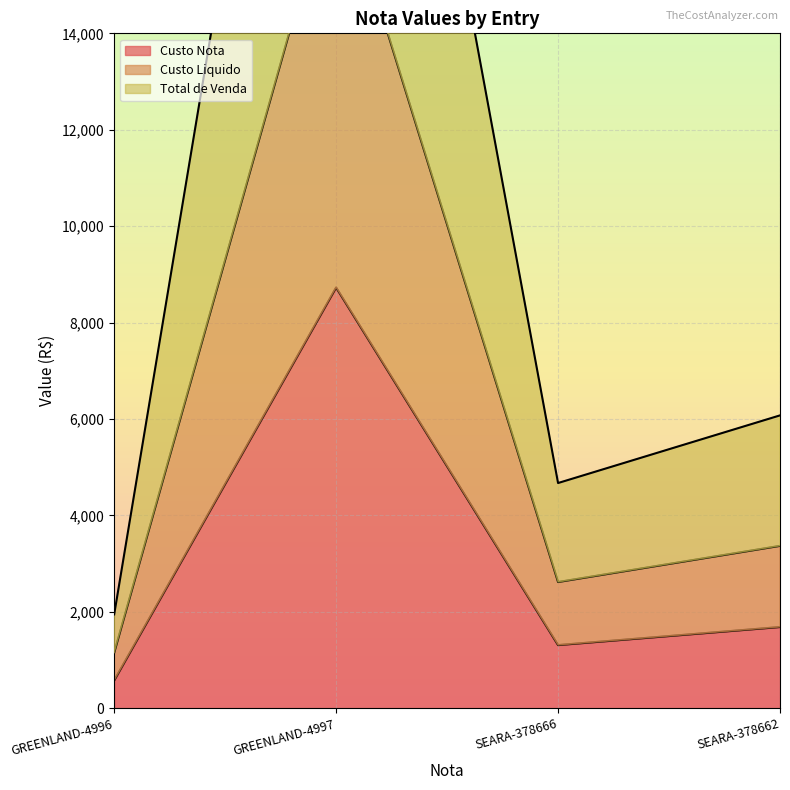

What is the highest value of the Total de Venda series?

29580.8